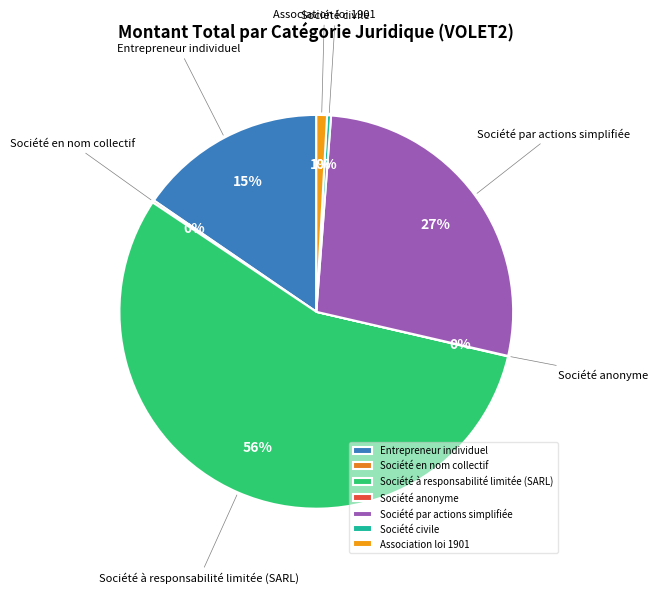

Which has a higher value, Entrepreneur individuel or Société à responsabilité limitée (SARL)?

Société à responsabilité limitée (SARL)